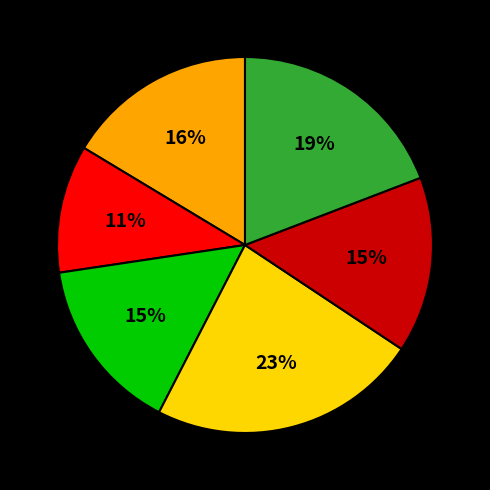

Does any single category account for the majority?

No